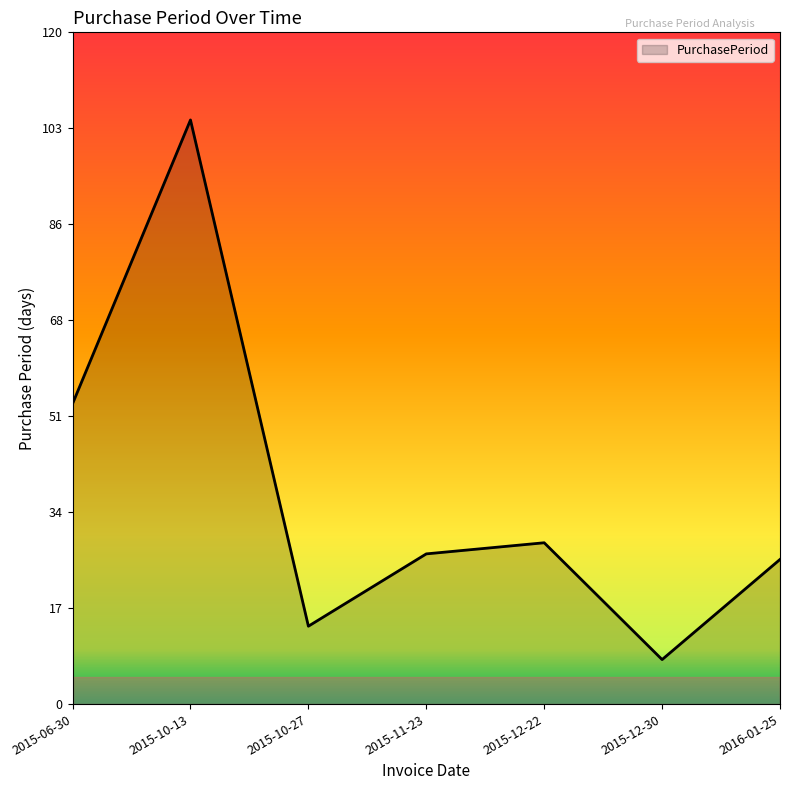

True or false: the data shows 27 at 2015-11-23.

True